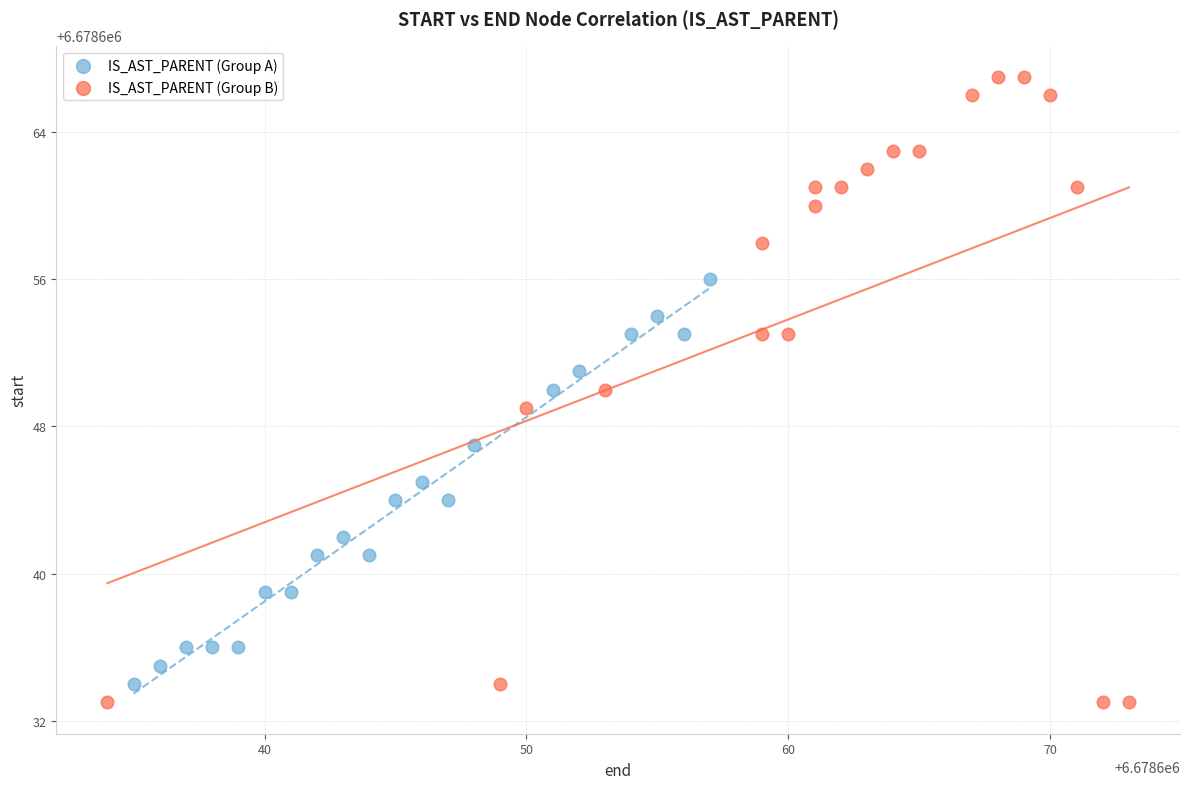

Which series has the largest Y range (max minus min)?

IS_AST_PARENT (Group B)